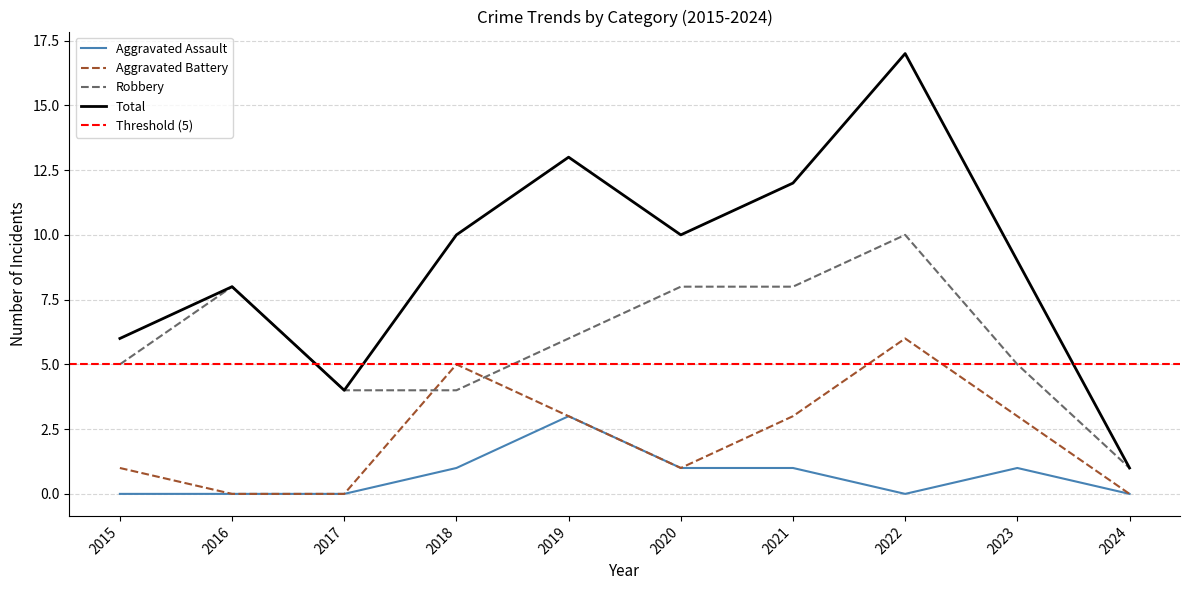

True or false: Total and Aggravated Assault cross at least once.

False